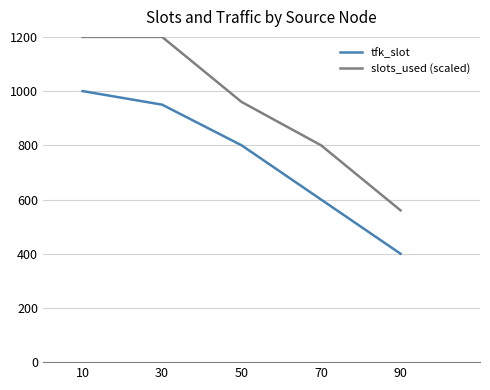

At 50, list the series in order from smallest to largest.

tfk_slot, slots_used (scaled)